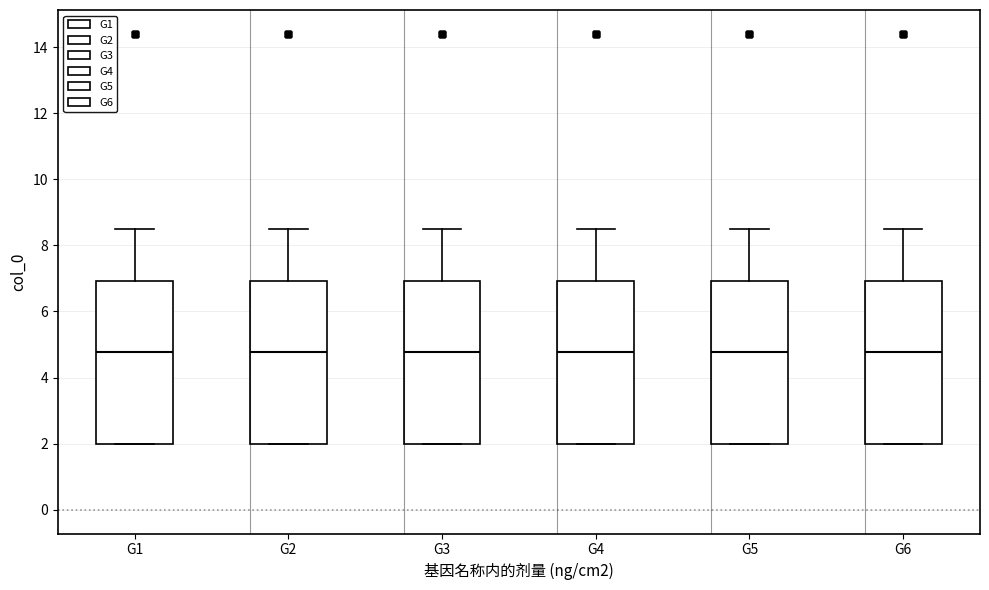

Where does the upper whisker of the box for G4 end on the y-axis? The values are not printed on the chart, so give them approximately, as read against the axis.

8.6